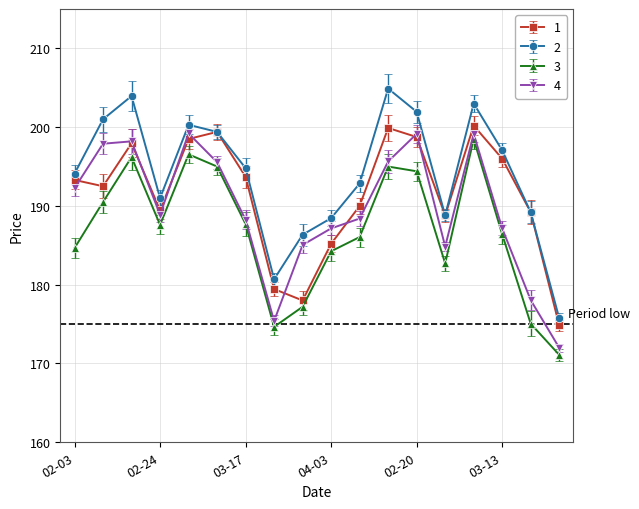

What is the value of the 4 point at the 13th from the left?

199.2